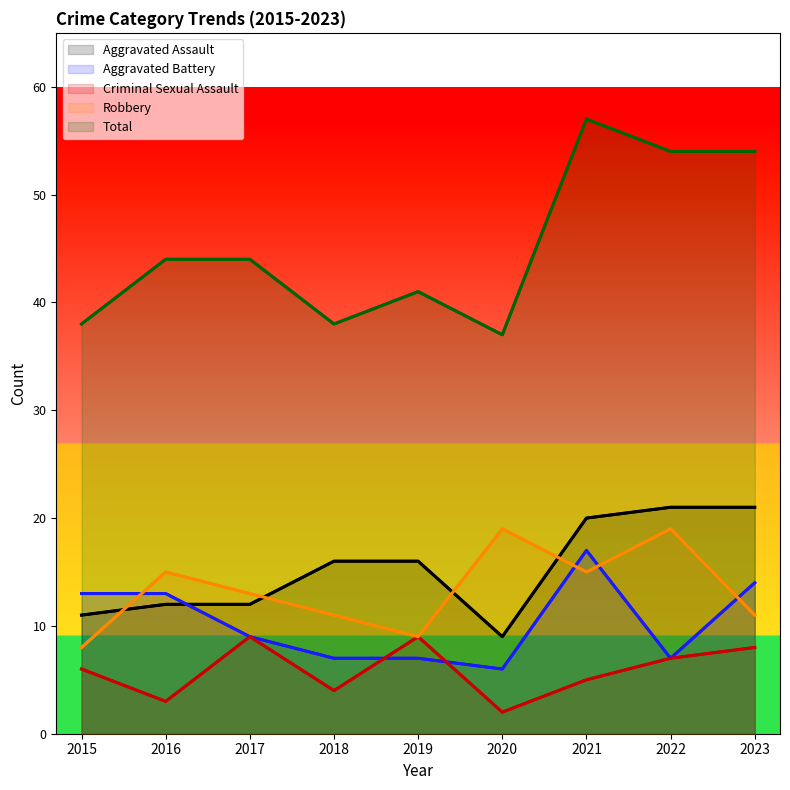

Which series has the largest range (max minus min)?

Total